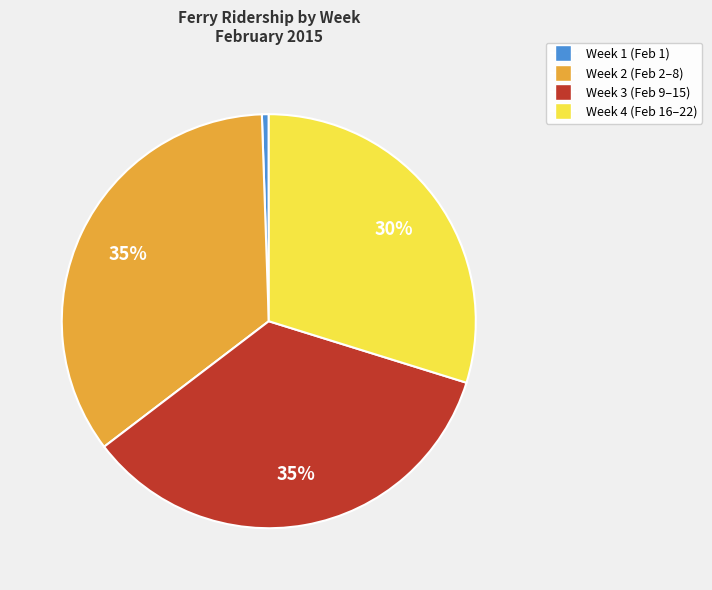

Which category has the smallest portion of the pie?

Week 1